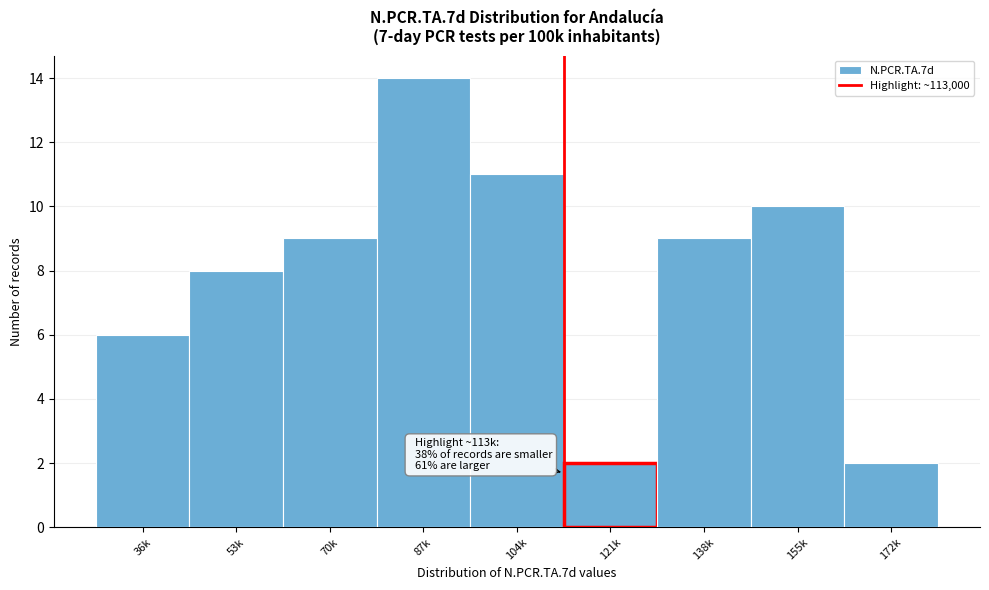

Reading right to left, list all the values displayed in this chart.

2	10	9	2	11	14	9	8	6